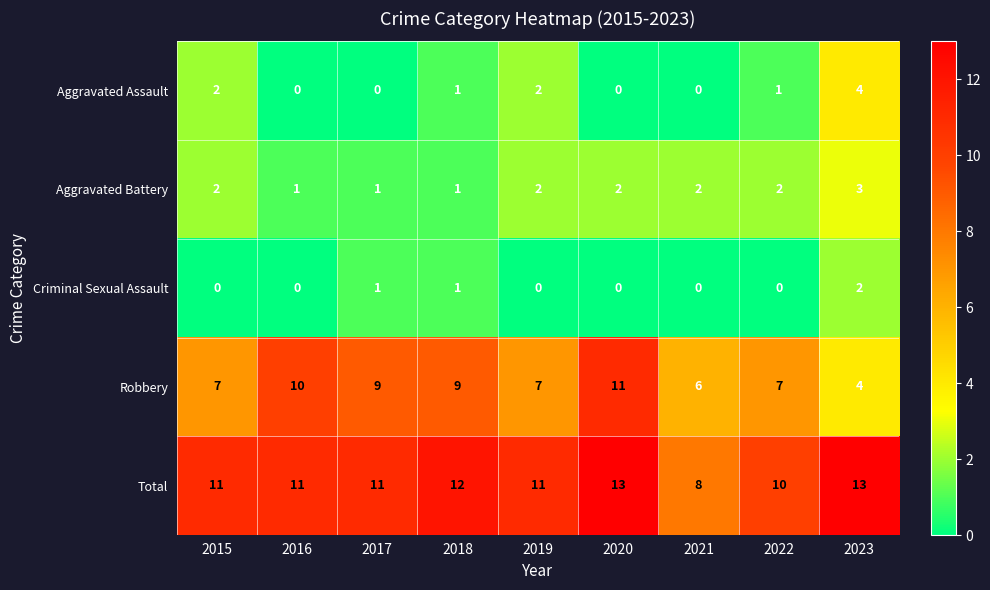

List the series in order of their peak value, lowest first.

Criminal Sexual Assault, Aggravated Battery, Aggravated Assault, Robbery, Total